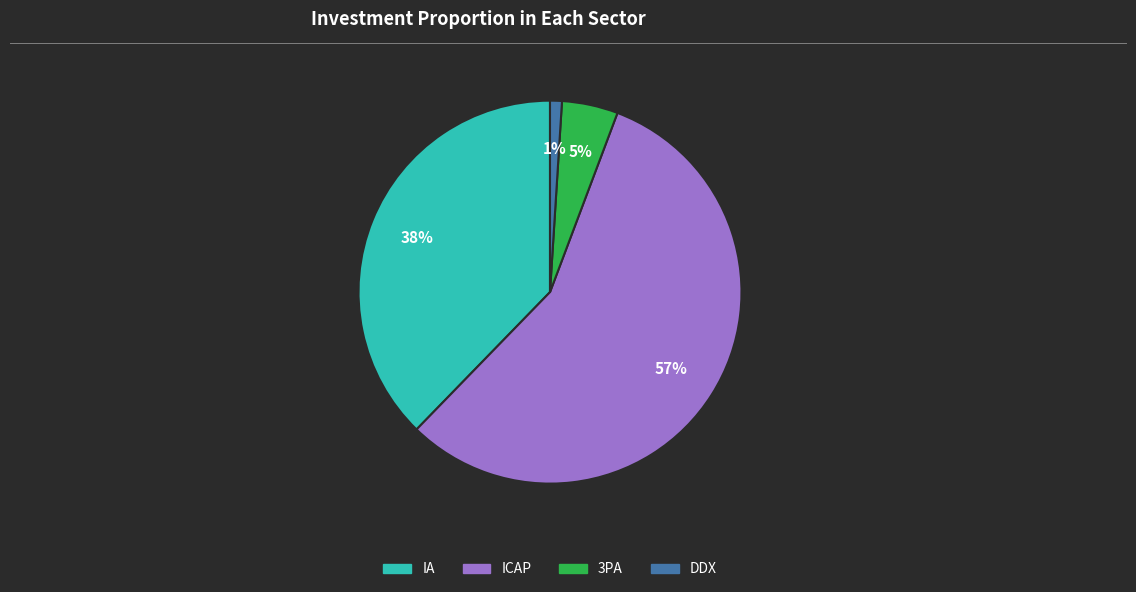

Is the sum of DDX and IA greater than half?

No